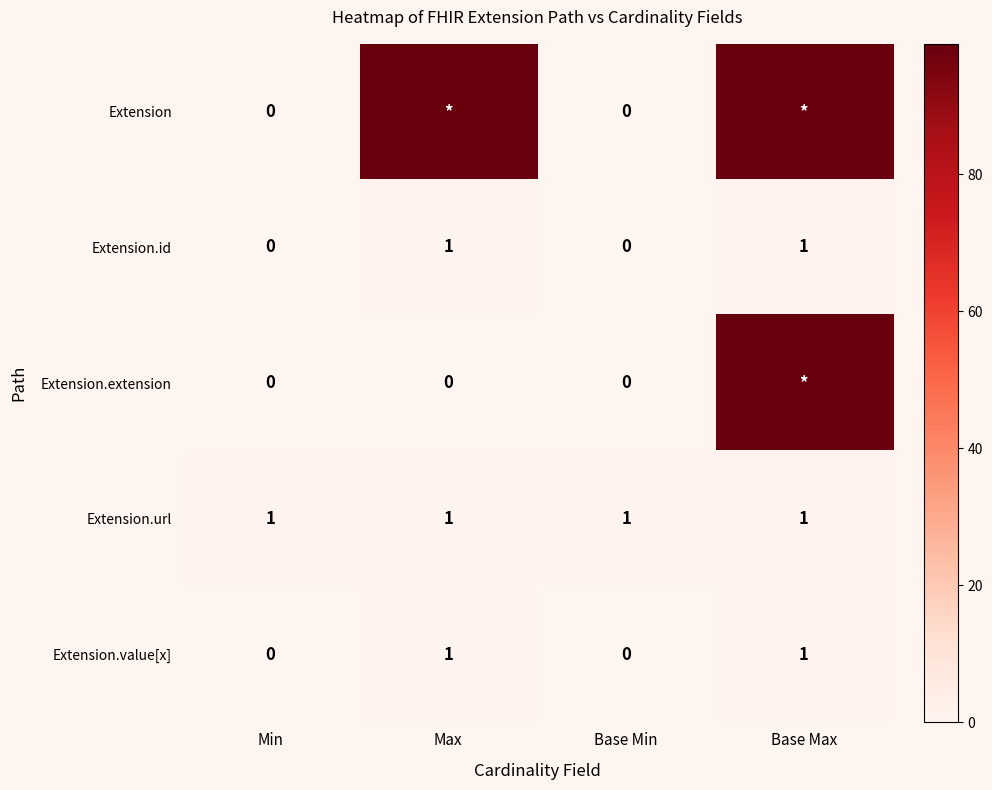

At how many categories does at least one series exceed 76?

2